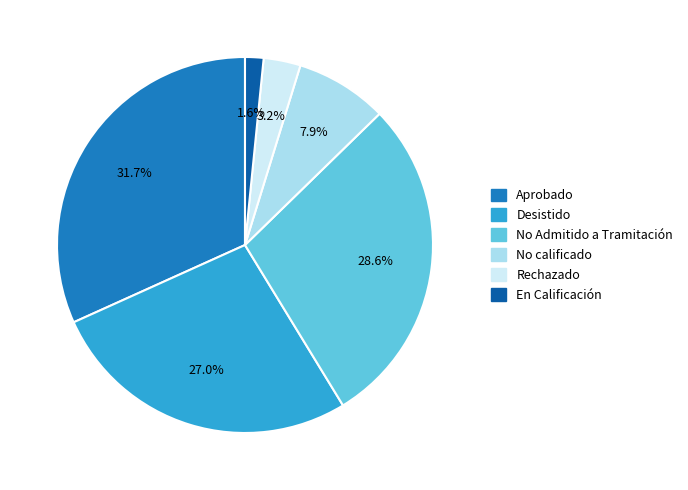

Is En Calificación the majority of the pie?

No